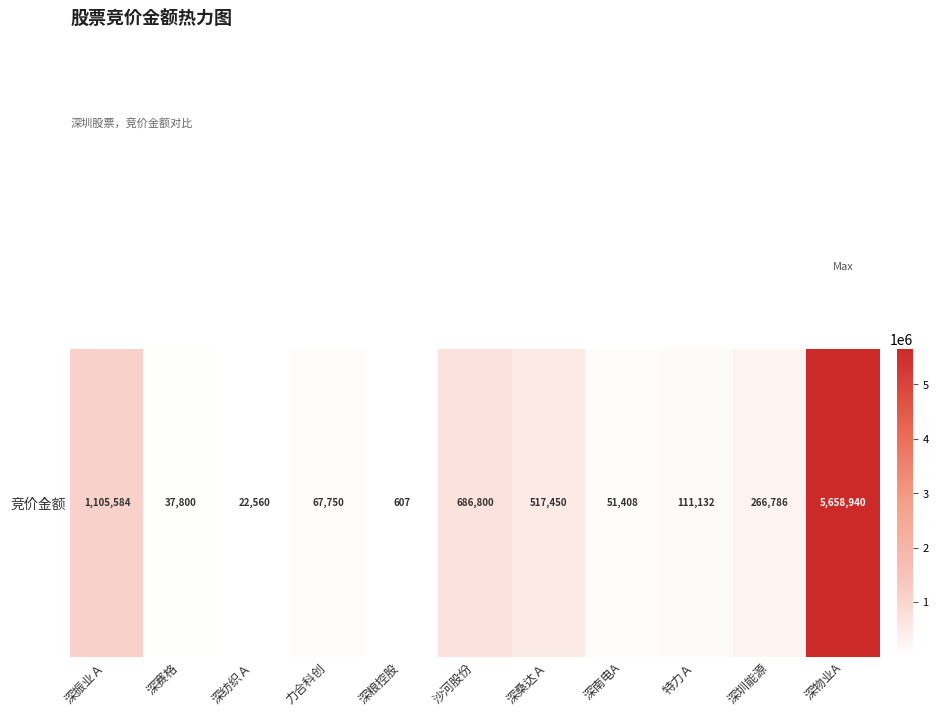

Rank the categories by value from lowest to highest.

深粮控股, 深纺织Ａ, 深赛格, 深南电A, 力合科创, 特力Ａ, 深圳能源, 深桑达Ａ, 沙河股份, 深振业Ａ, 深物业A